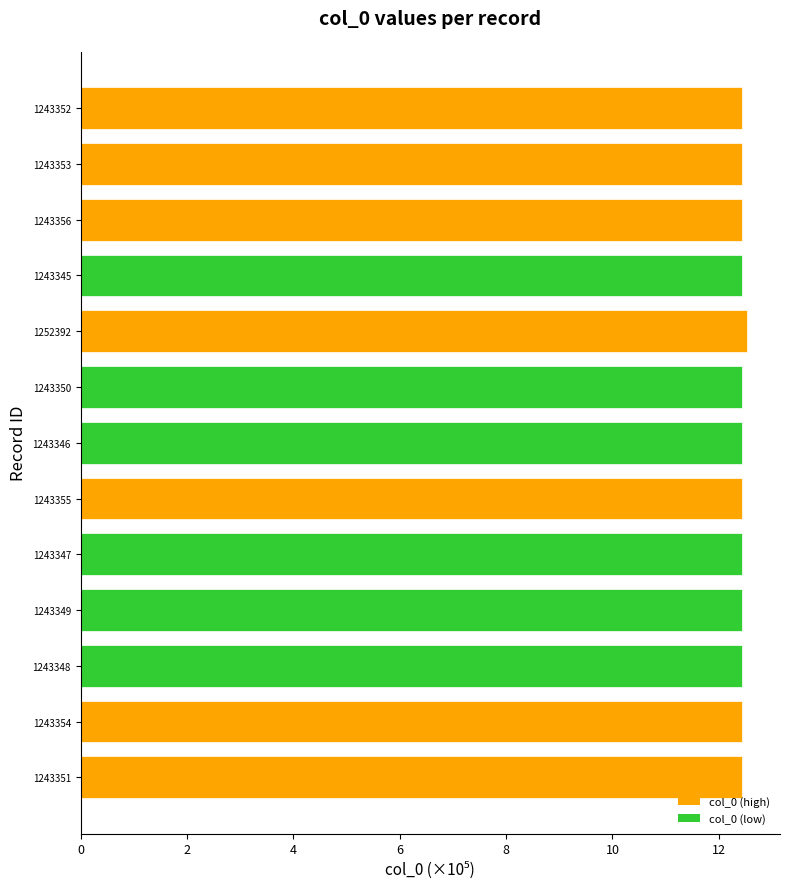

What is the greatest value displayed?

12.5